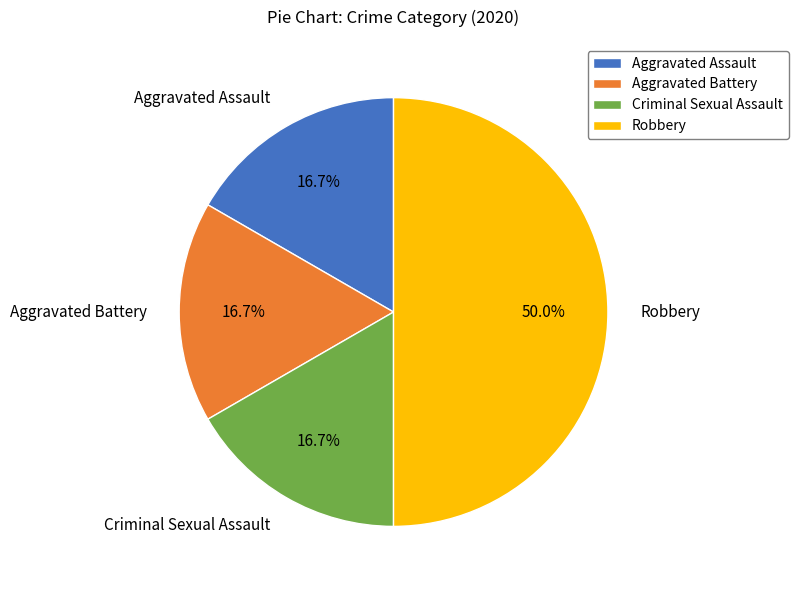

Which has a higher value, Criminal Sexual Assault or Robbery?

Robbery